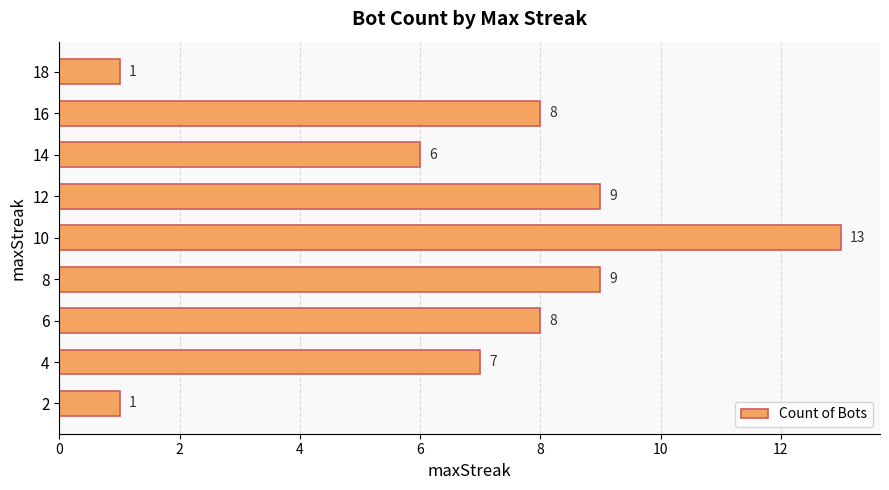

What is the greatest value displayed?

13